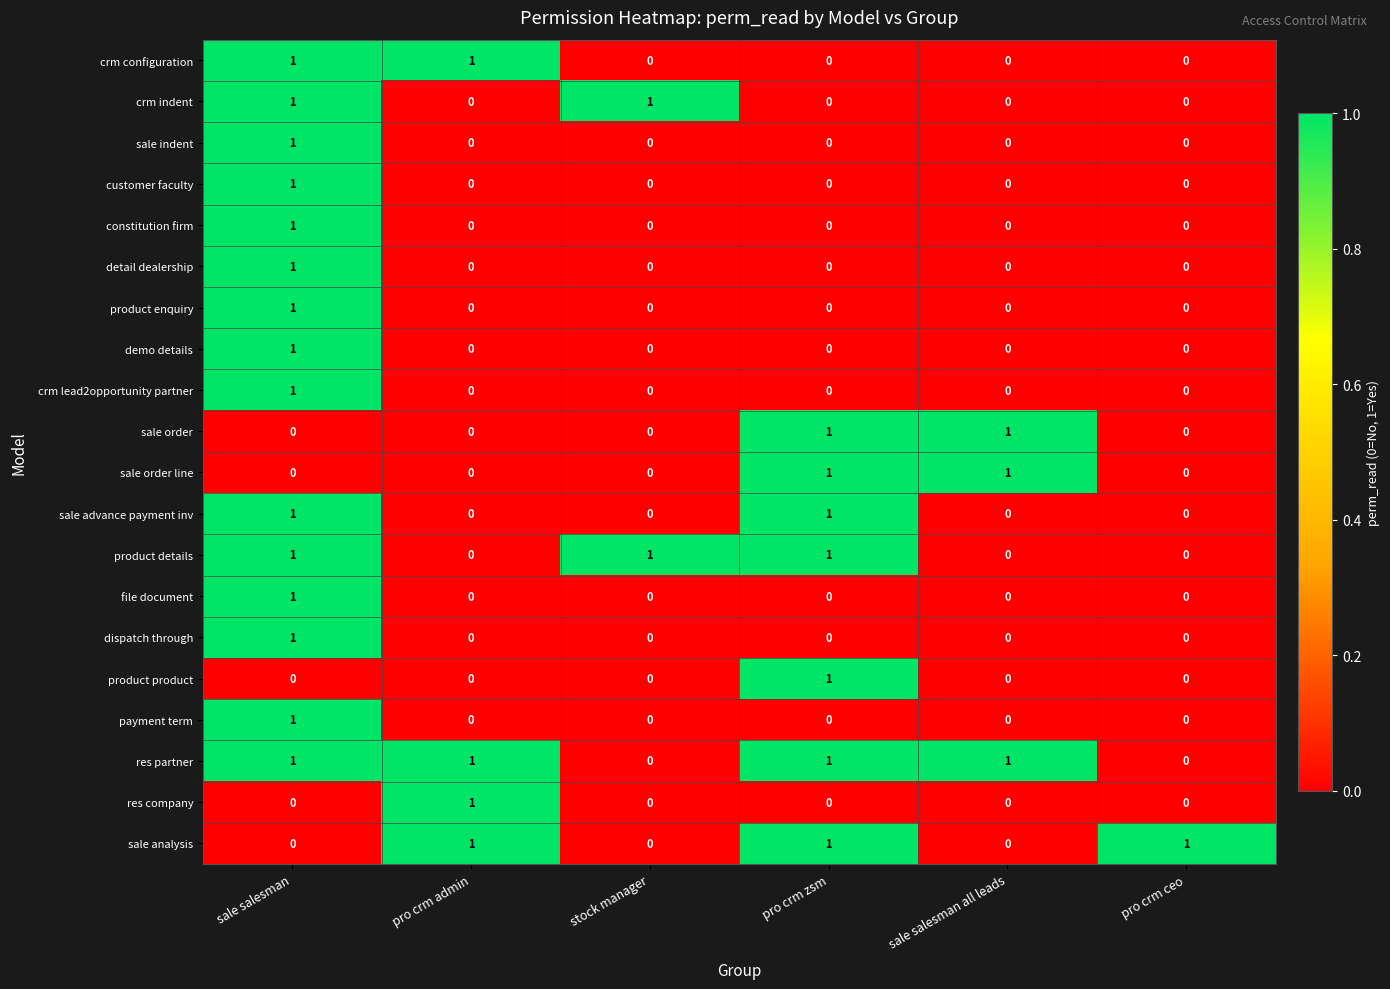

The value of sale indent at sale salesman all leads is 0. True or false?

True